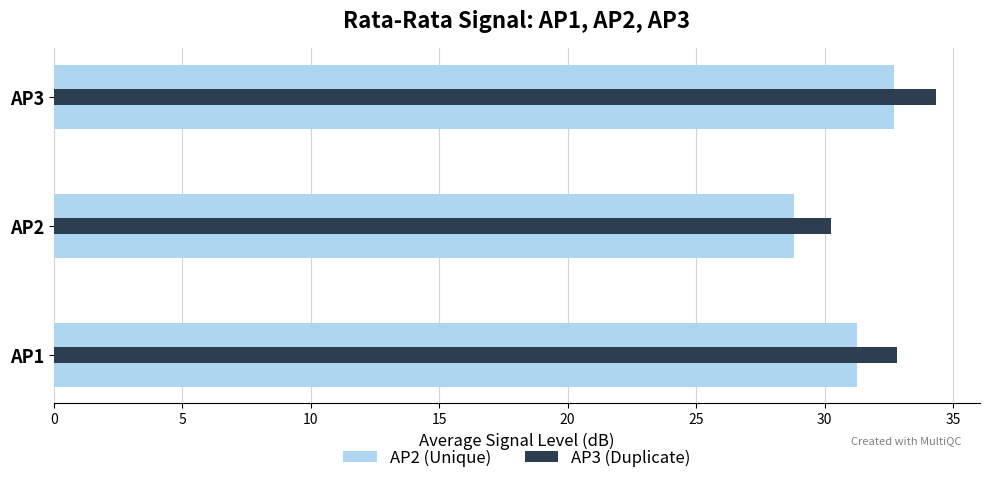

What are all the series names shown in the legend?

AP2 (Unique), AP3 (Duplicate)